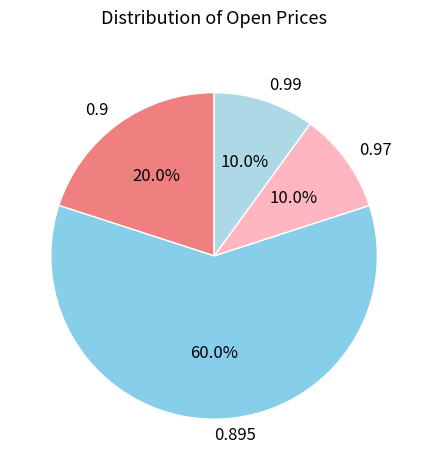

Is the sum of 0.9 and 0.895 greater than half?

Yes